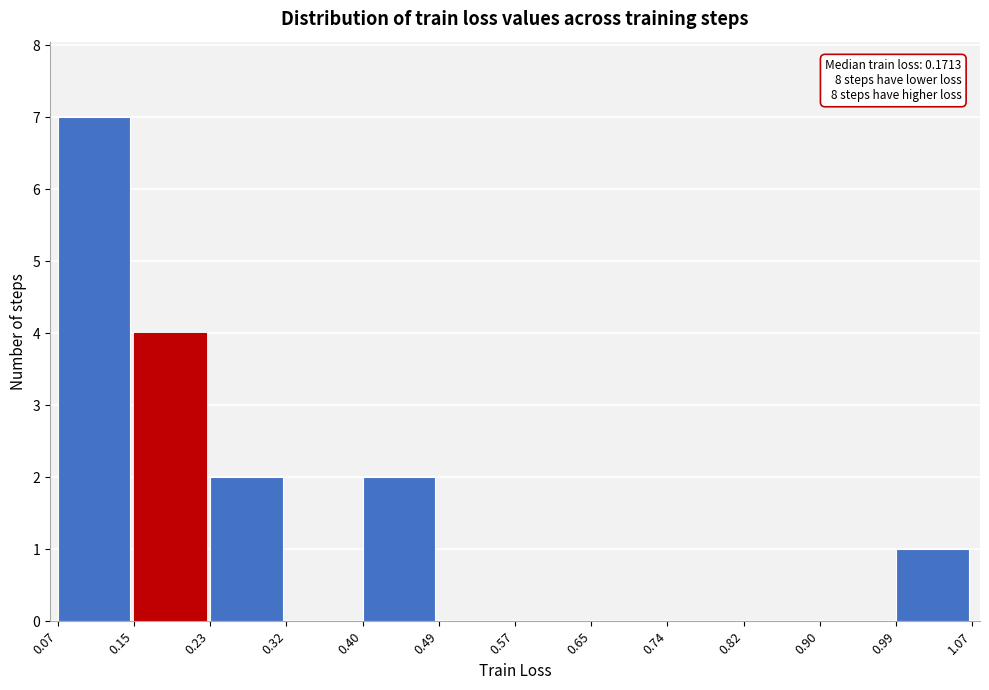

Which range on the x-axis has the tallest bar?

0.07 to 0.15